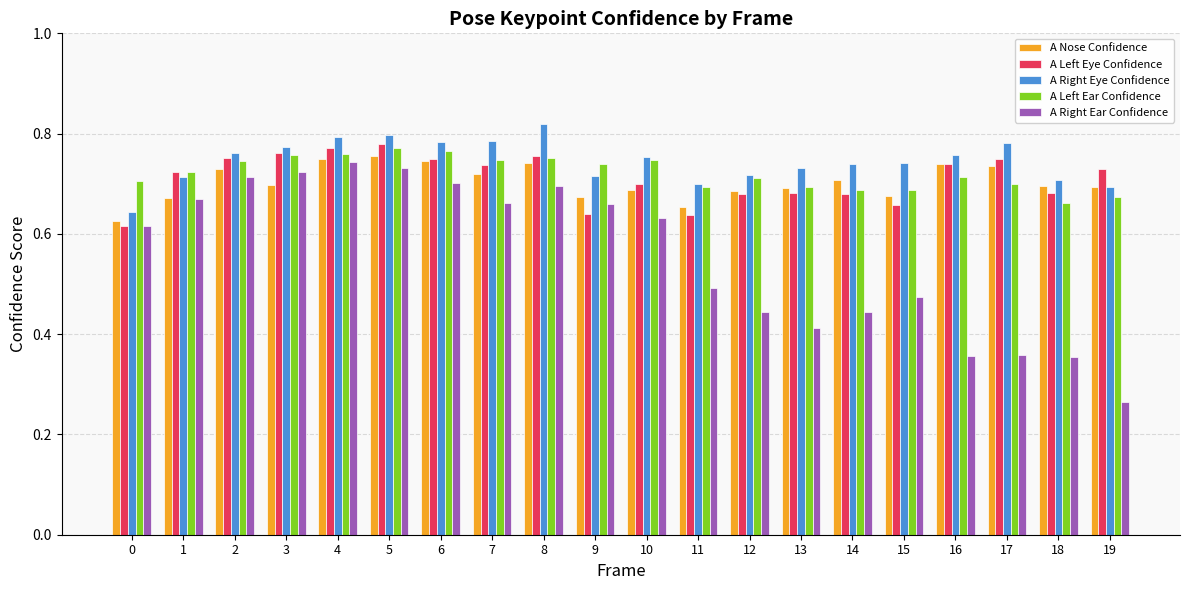

The A Left Ear Confidence series shows 0.7 at 13. True or false?

True